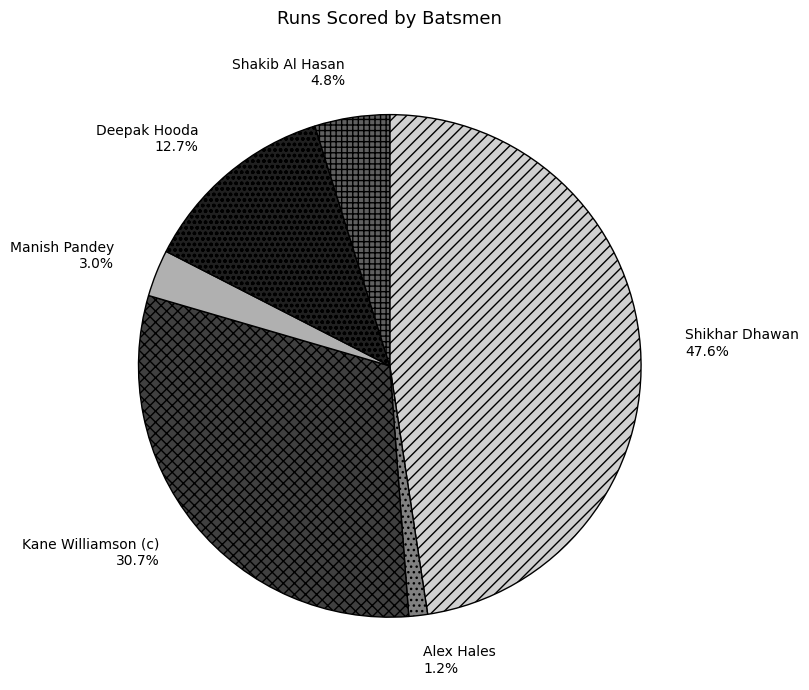

To the nearest percent, what percentage of the pie is Shakib Al Hasan?

5%